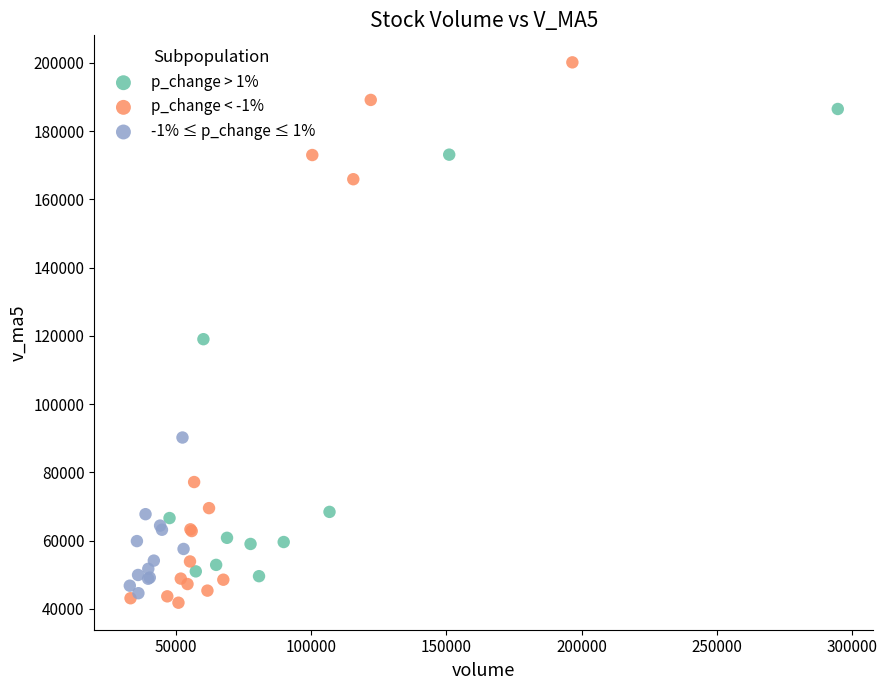

Which series contains the highest Y value?

p_change < -1%